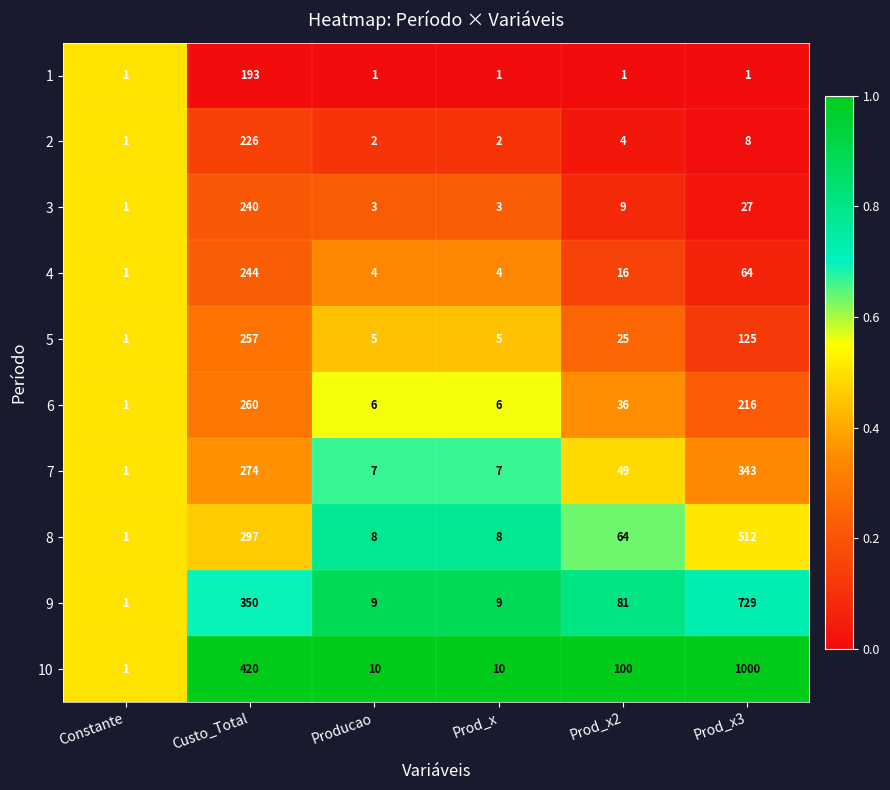

What is the greatest value displayed?

1000